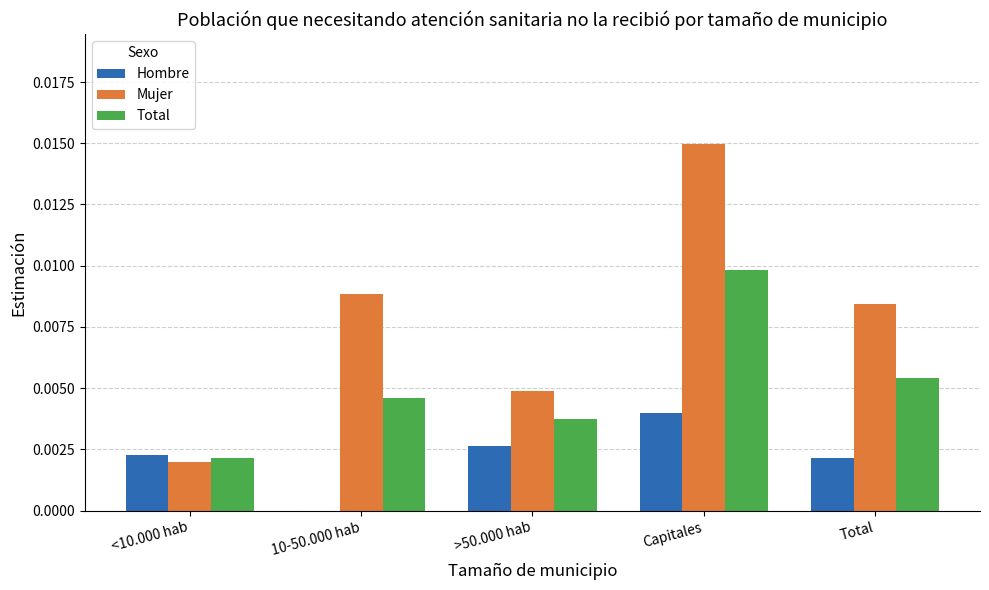

Which category has the highest value in the Mujer series?

Capitales